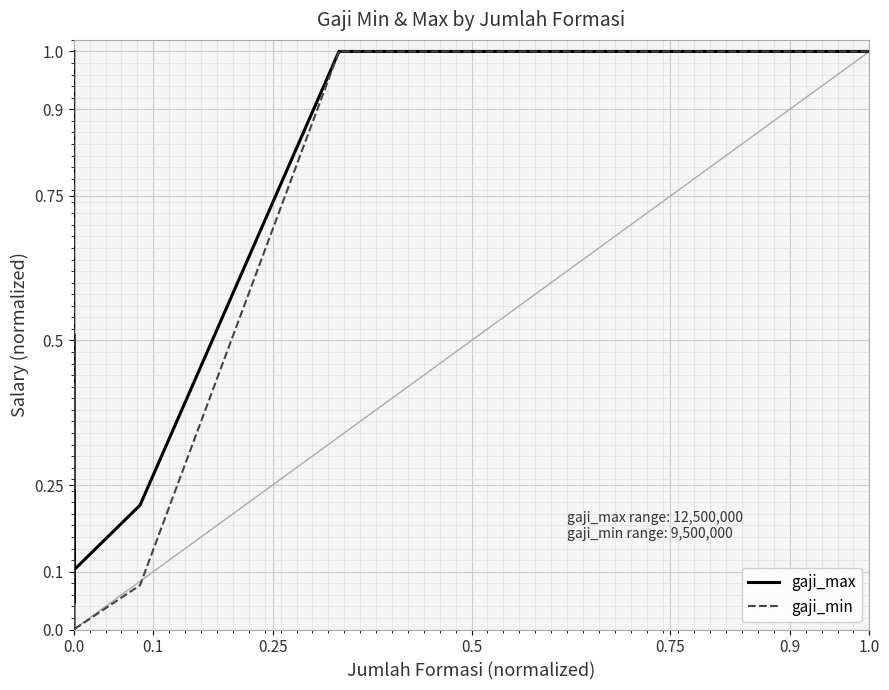

Where is the first local maximum for gaji_min?

14